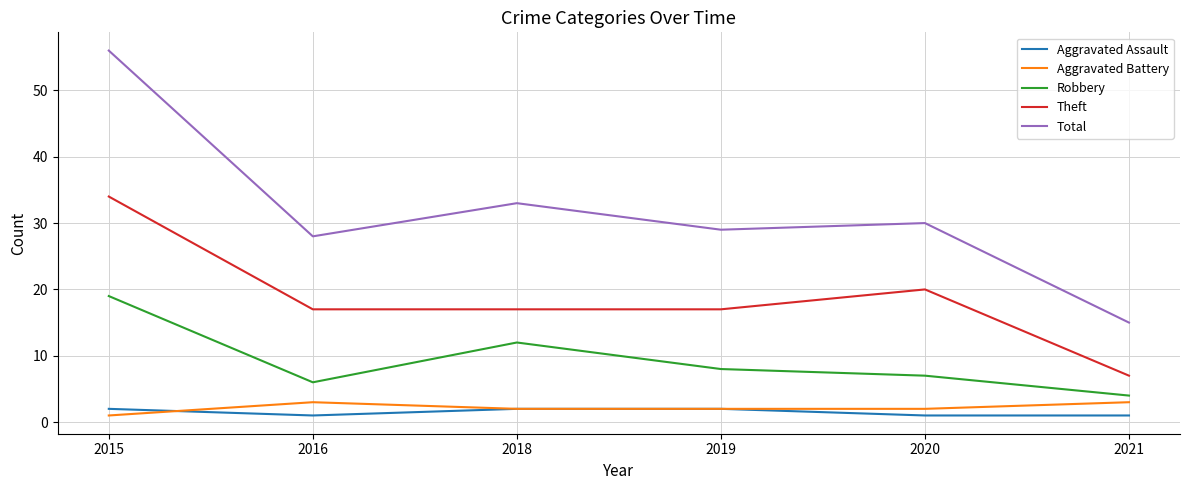

Is it true that Theft equals 11 at 2018?

False